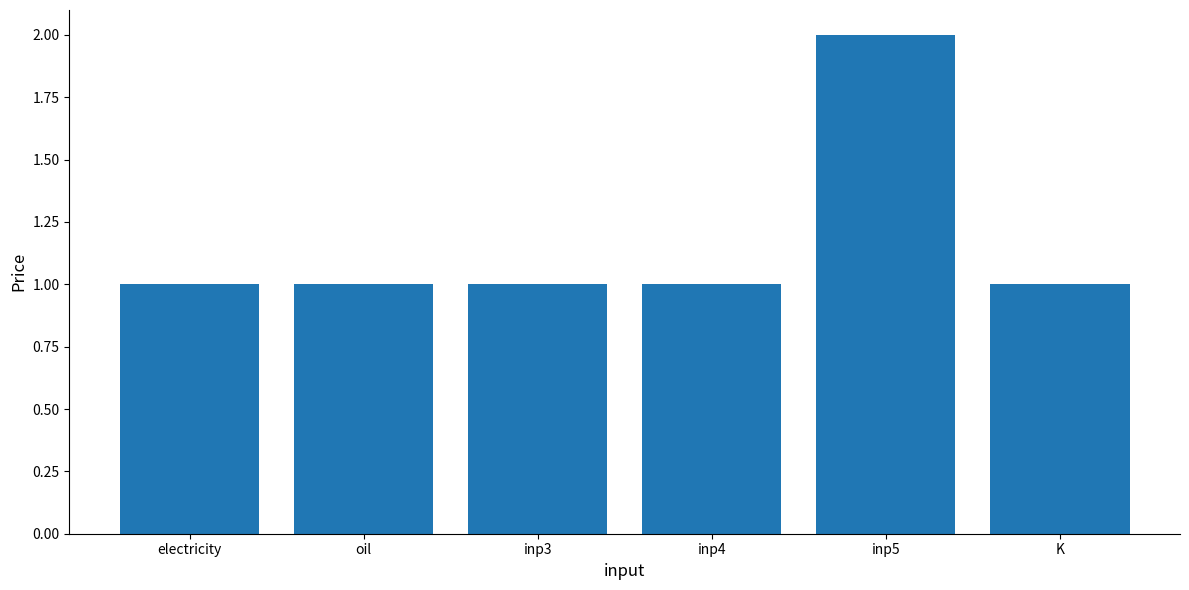

How many values are between 1 and 2?

6